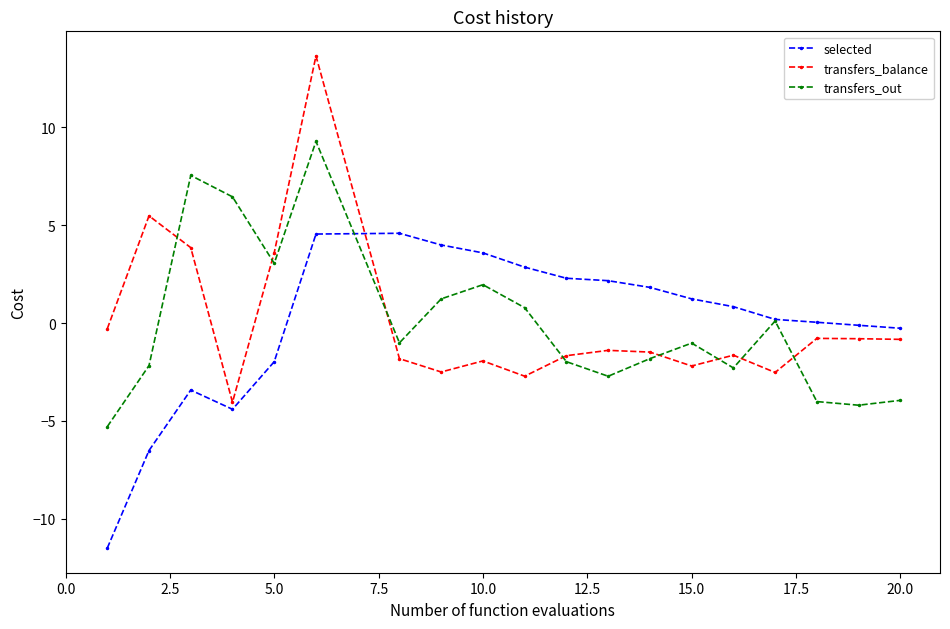

At how many categories does at least one series exceed 5?

4